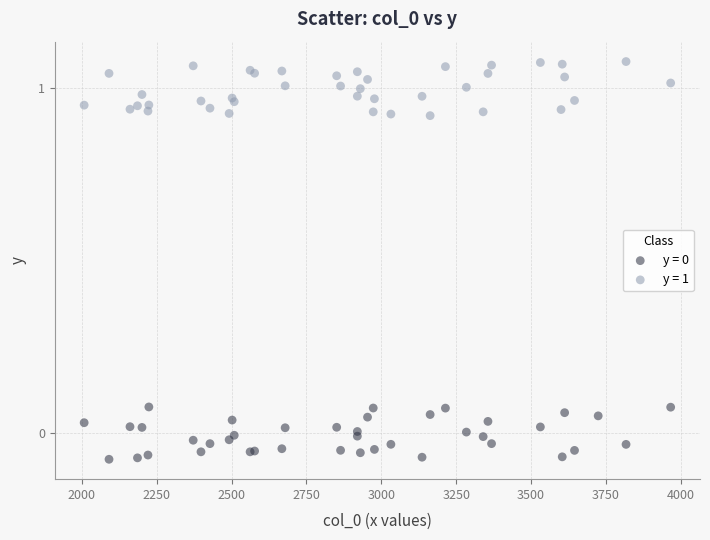

Which series reaches the maximum Y coordinate?

y = 1